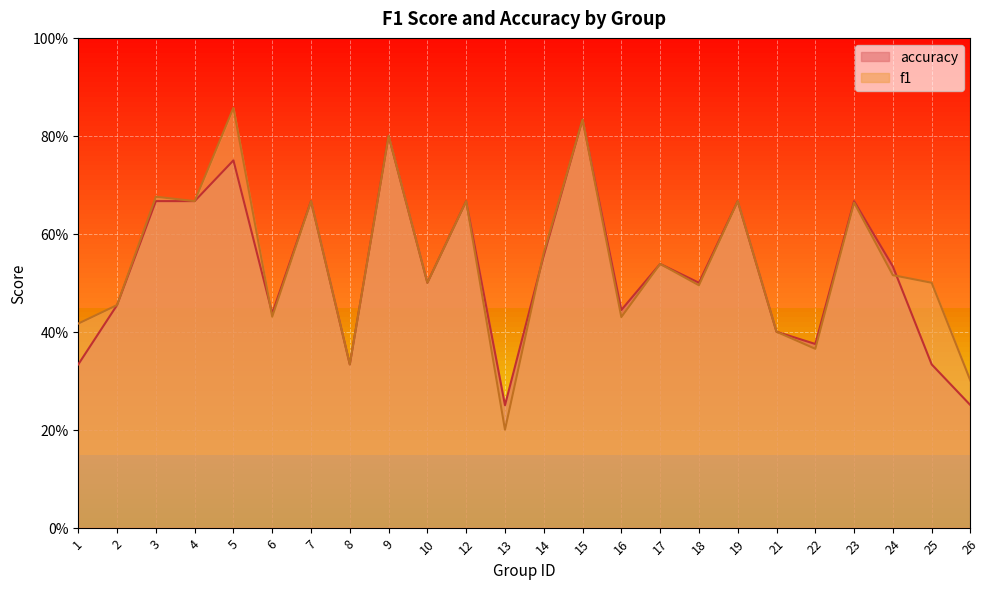

What is the lowest value of the f1 series?

0.2